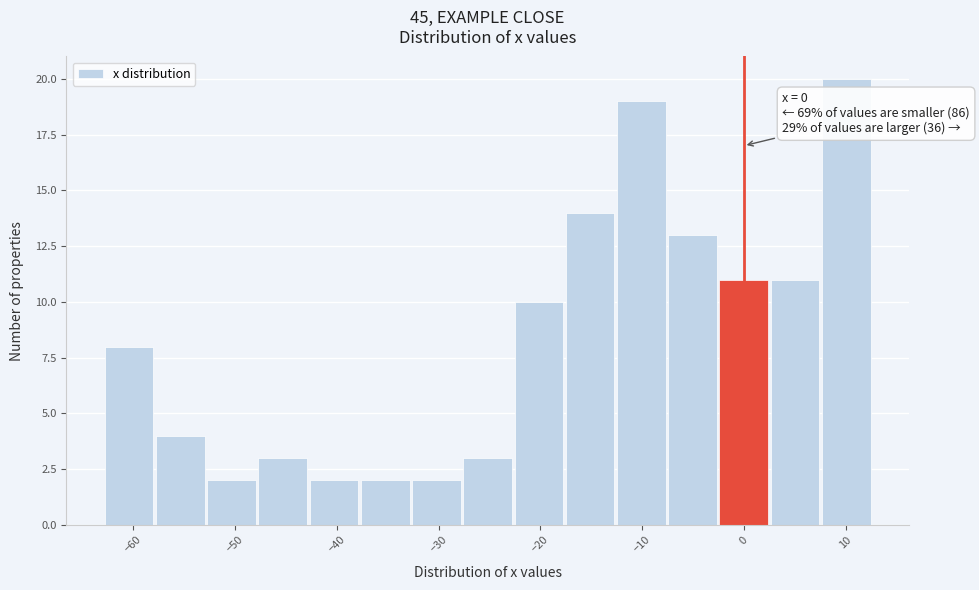

Which range on the x-axis has the tallest bar?

8 to 13